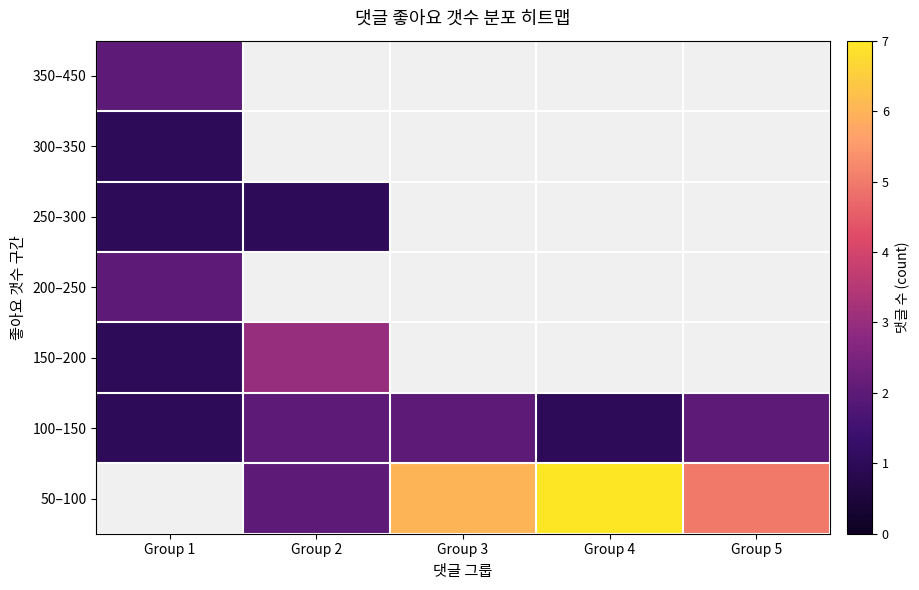

What is the greatest value displayed?

7.0